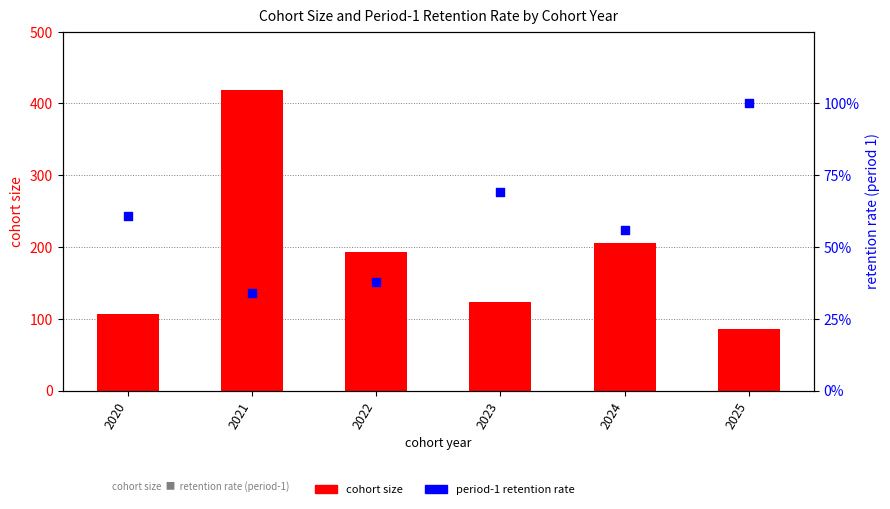

Is the value of period-1 retention rate at 2020 greater than the value of cohort size at 2021?

No